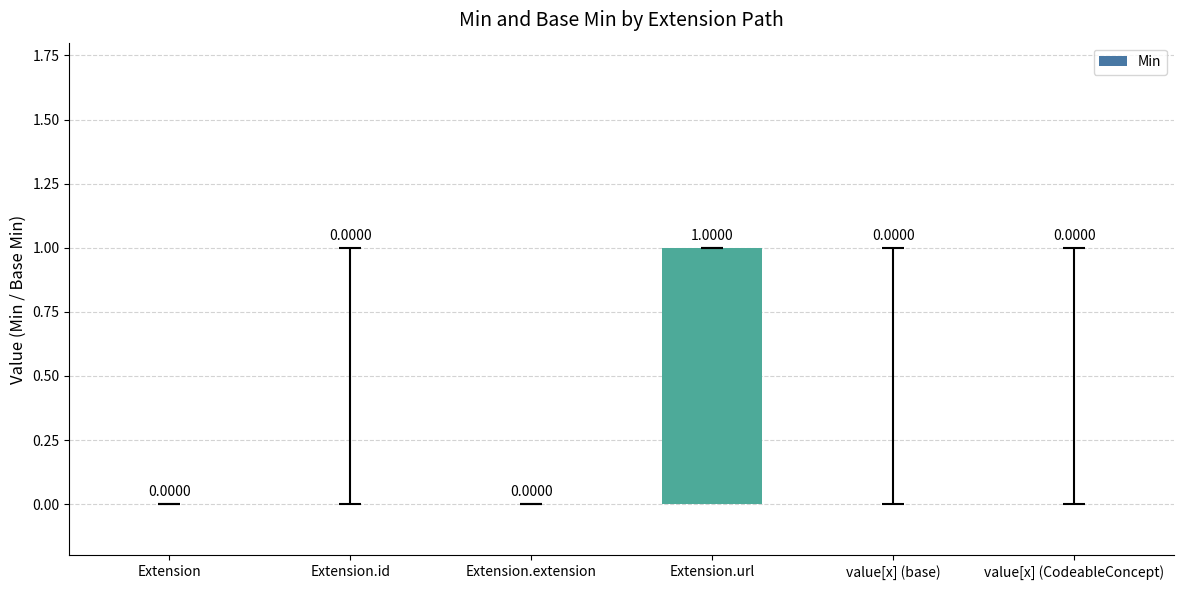

Which has a higher value, Extension.url or Extension.extension?

Extension.url